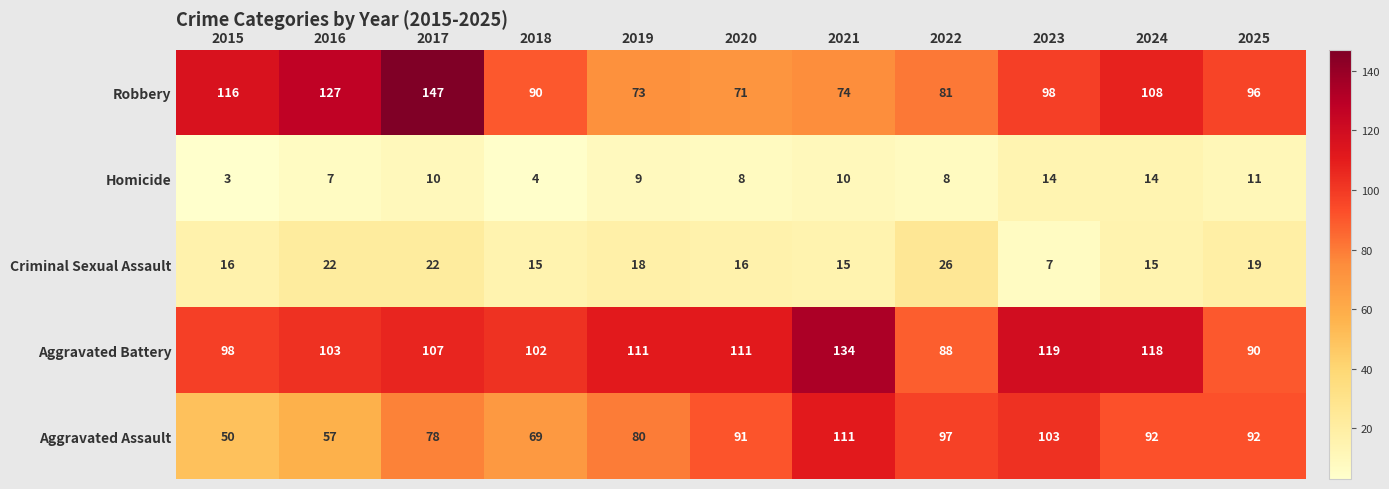

How many values in the Aggravated Battery series are below 107?

5